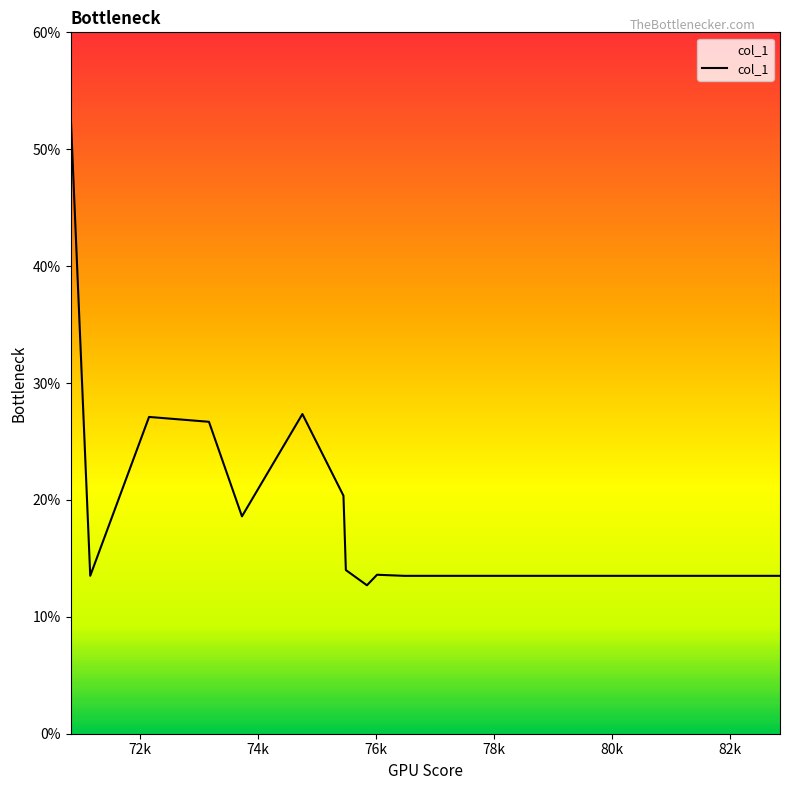

What is the maximum value shown in the chart?

53.3